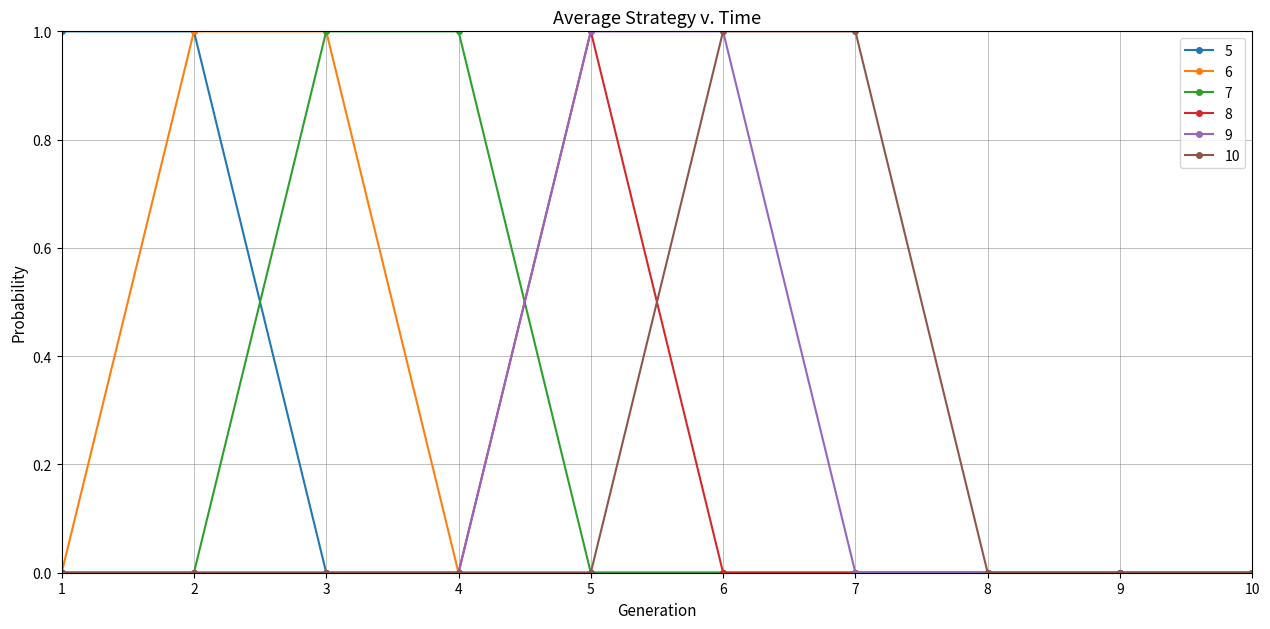

The value of 10 at 4 is 0. True or false?

True